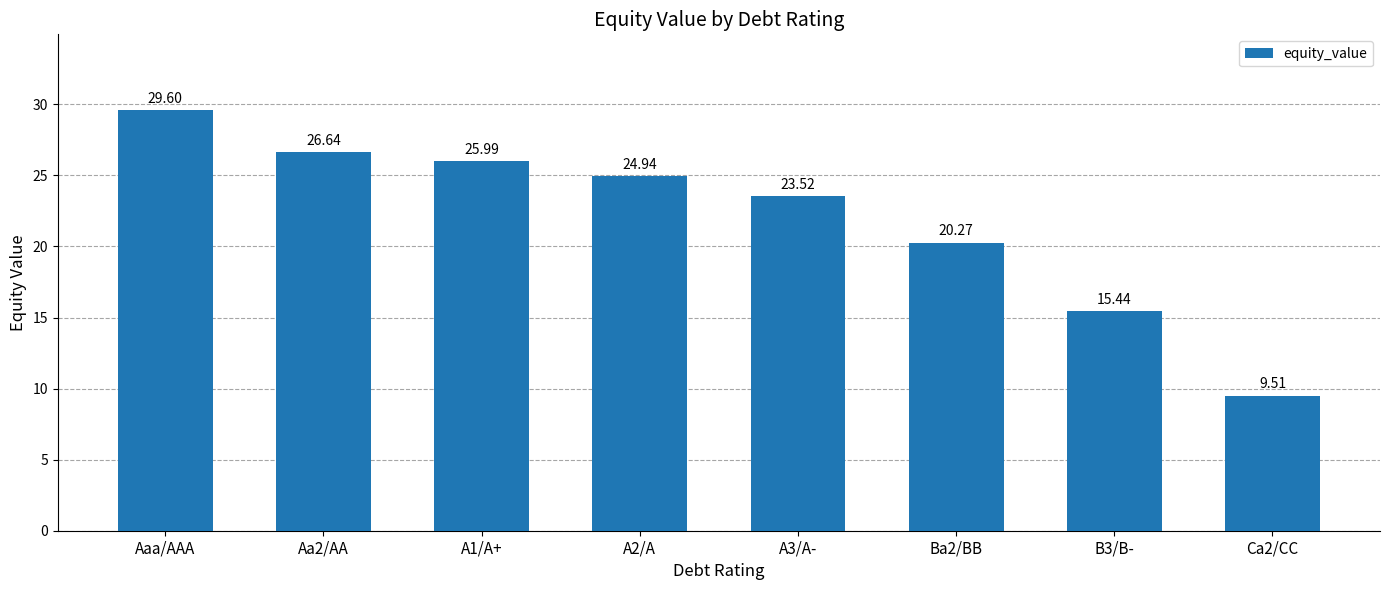

What is the label of the 6th bar from the right?

A1/A+